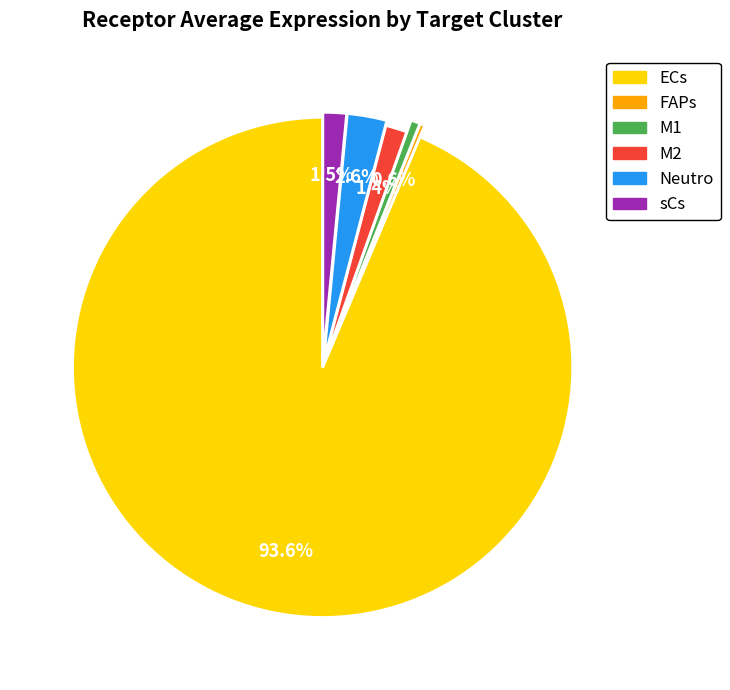

How many segments does this pie chart have?

6